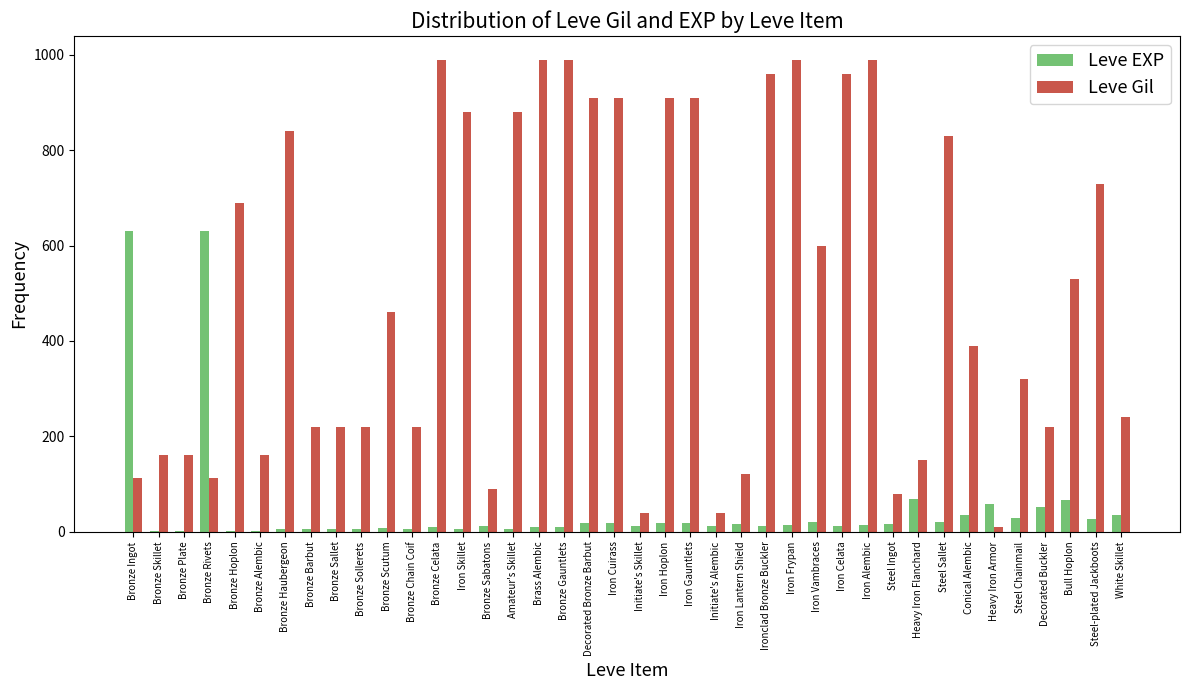

What is the total value across all series at Bronze Haubergeon?

846